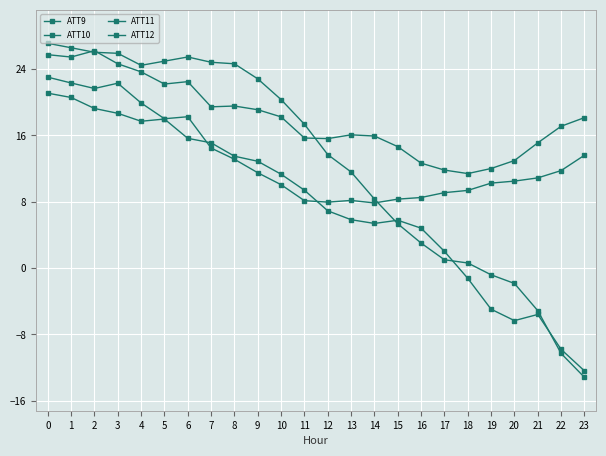

What is the difference between the ATT10 values at 21 and 22?

5.2